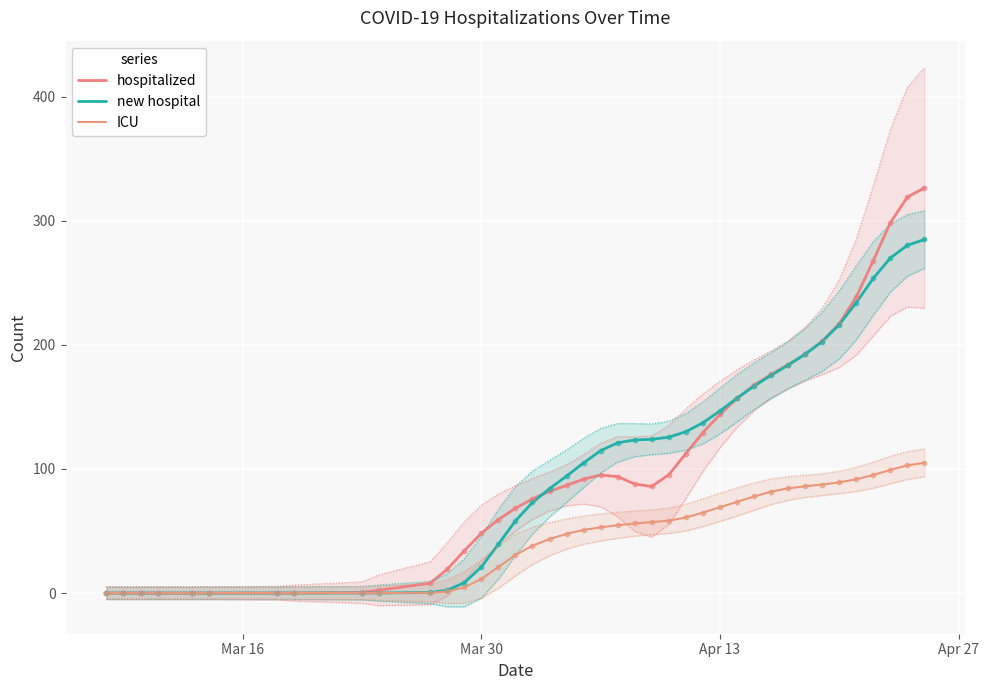

At how many categories does at least one series exceed 152?

12